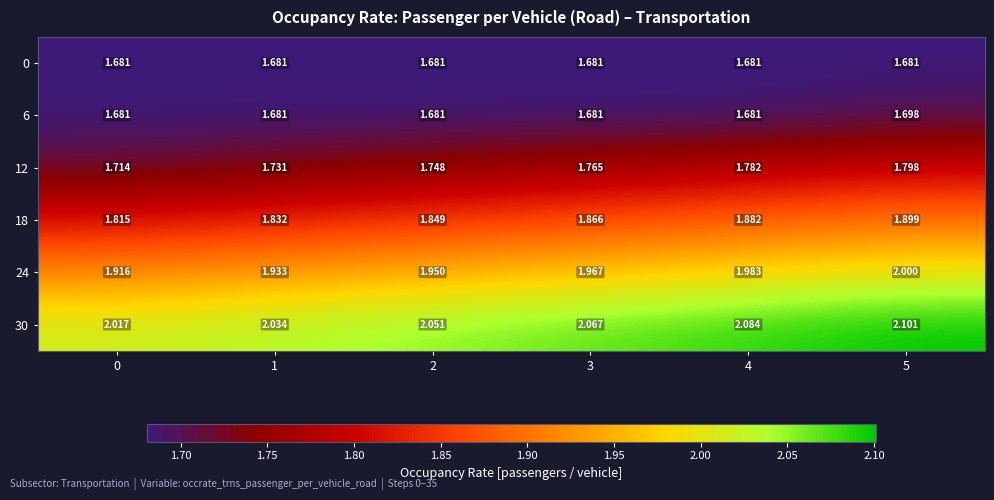

At how many categories does at least one series exceed 1?

6